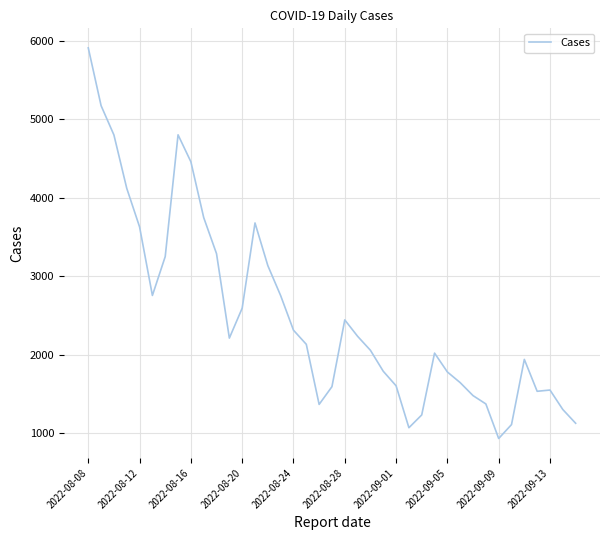

What is the difference between the maximum and minimum values?

4973